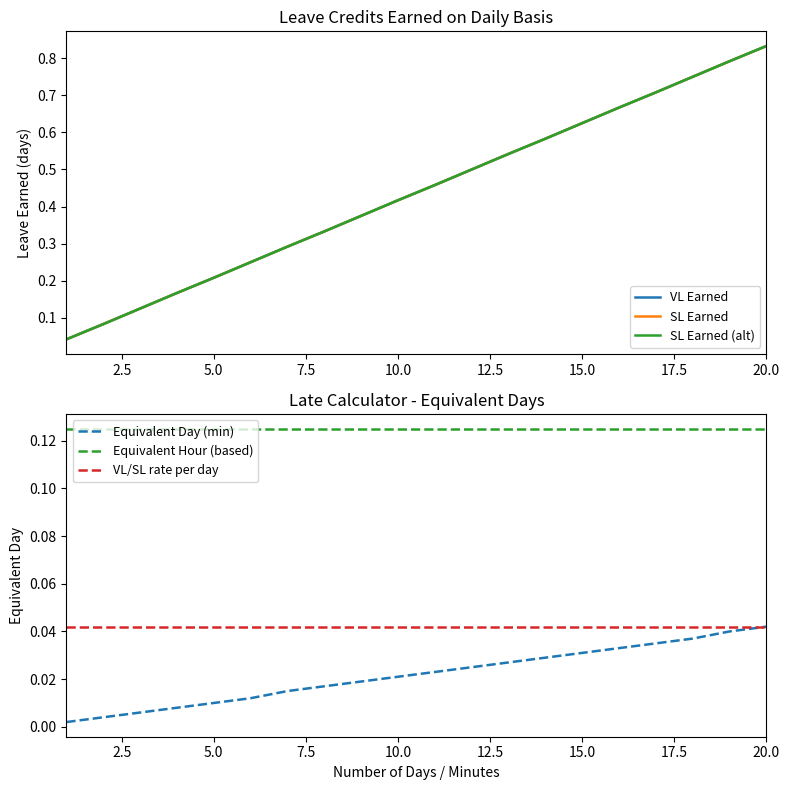

Is it true that Equivalent Hour (based) equals 0.0 at 10.0?

False